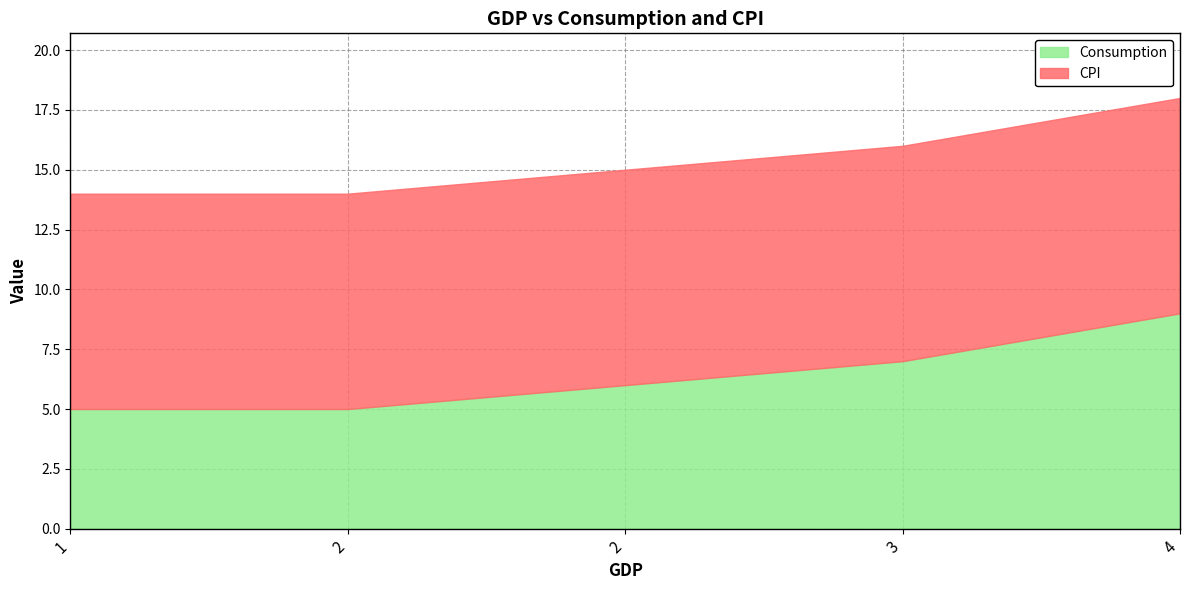

Does the chart have visible grid lines?

Yes